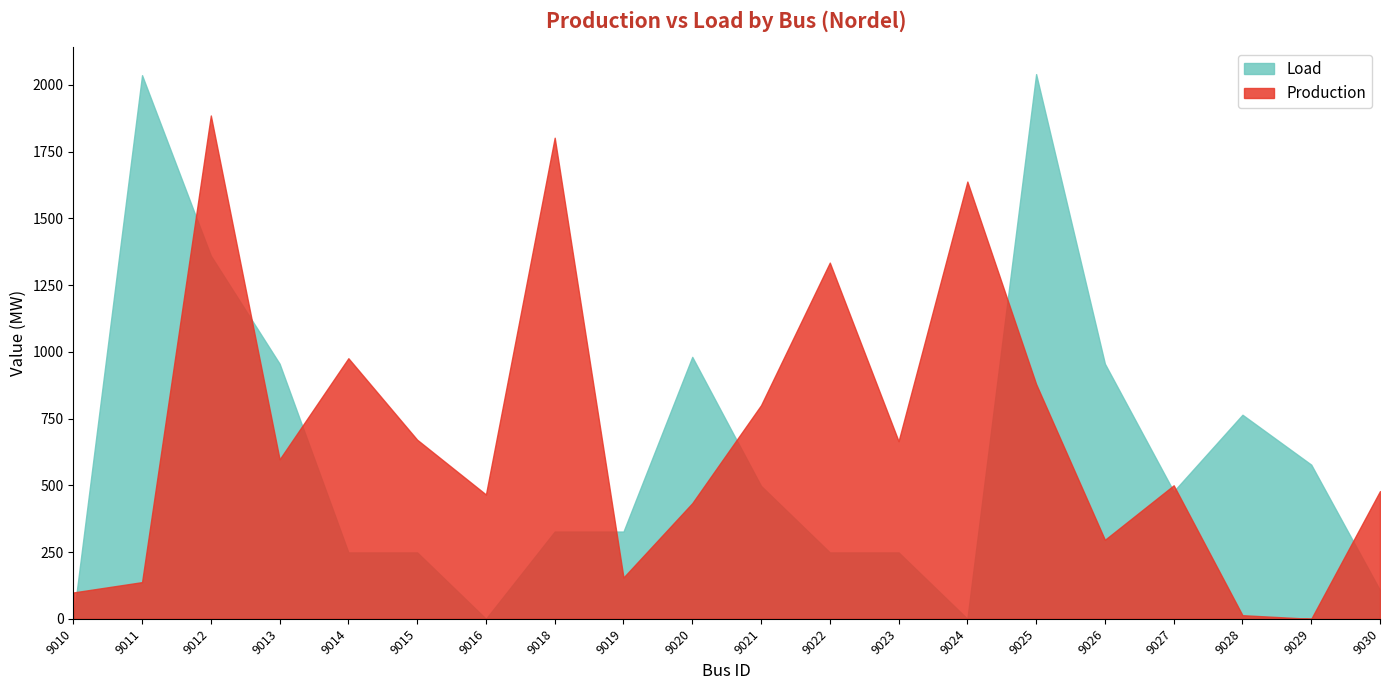

List the series in order of their overall mean, lowest first.

Load, Production